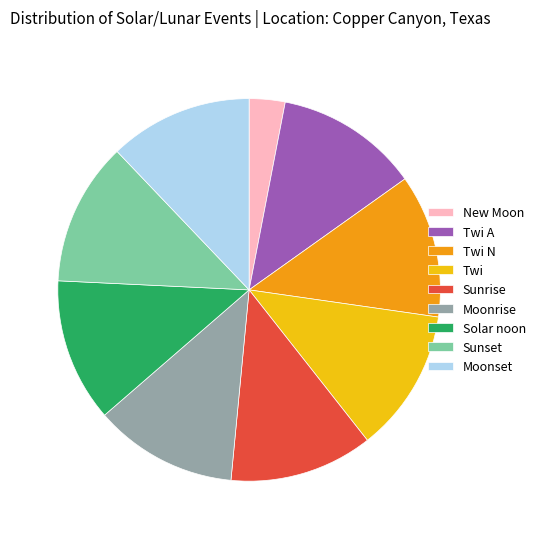

Which slice is the smallest?

New Moon